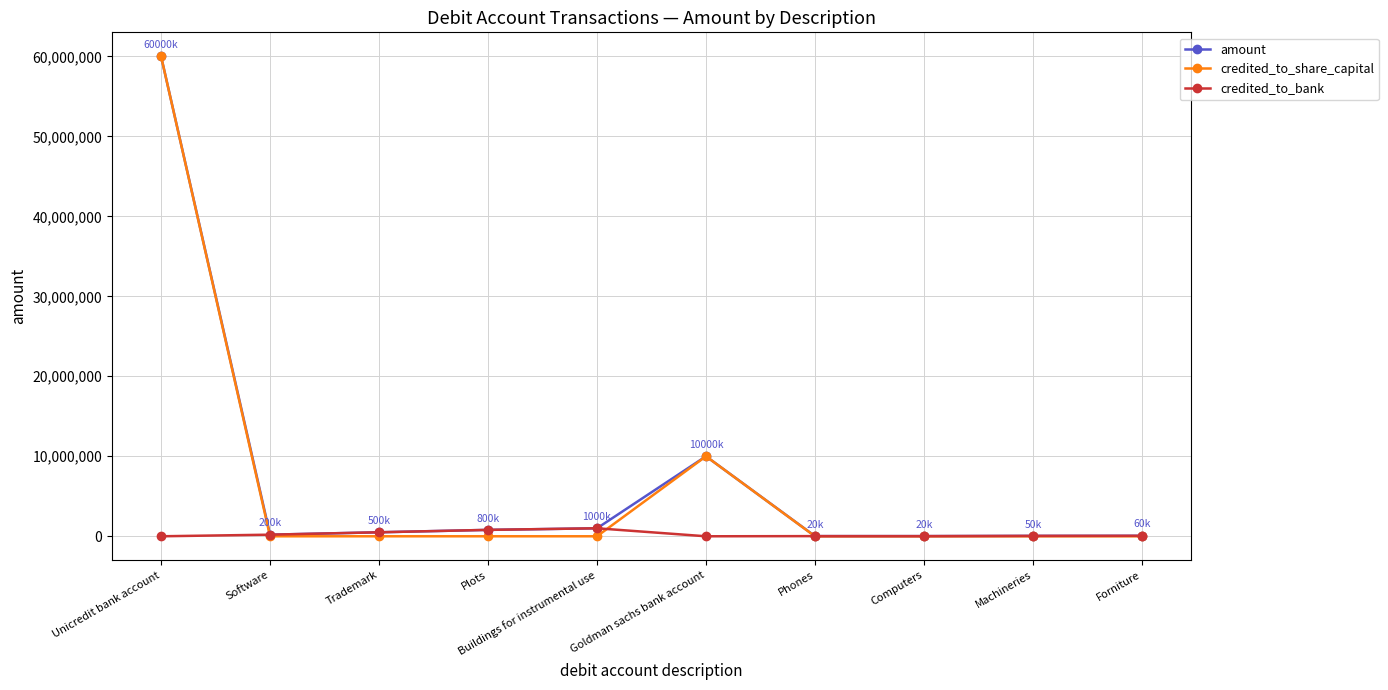

What is the label of the 7th point from the right?

Plots